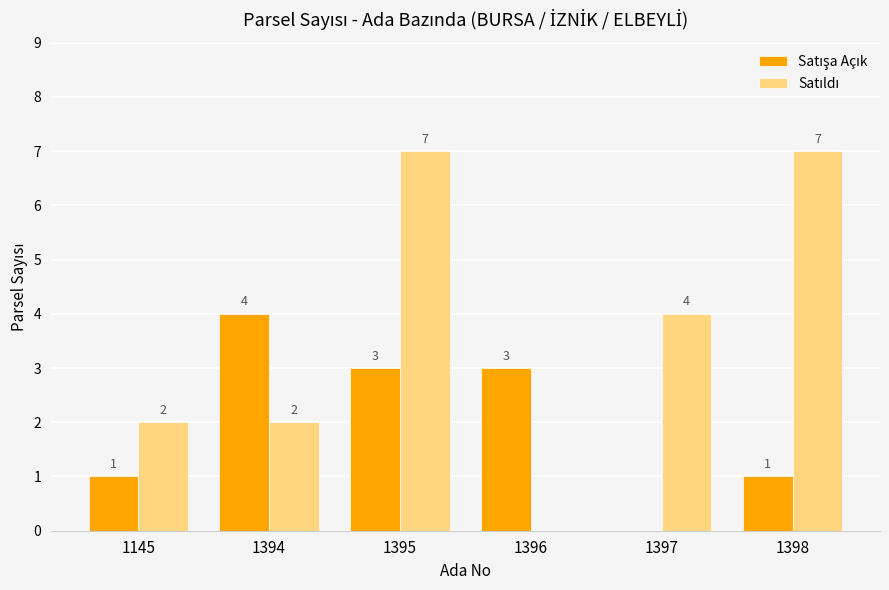

What is the greatest value displayed?

7